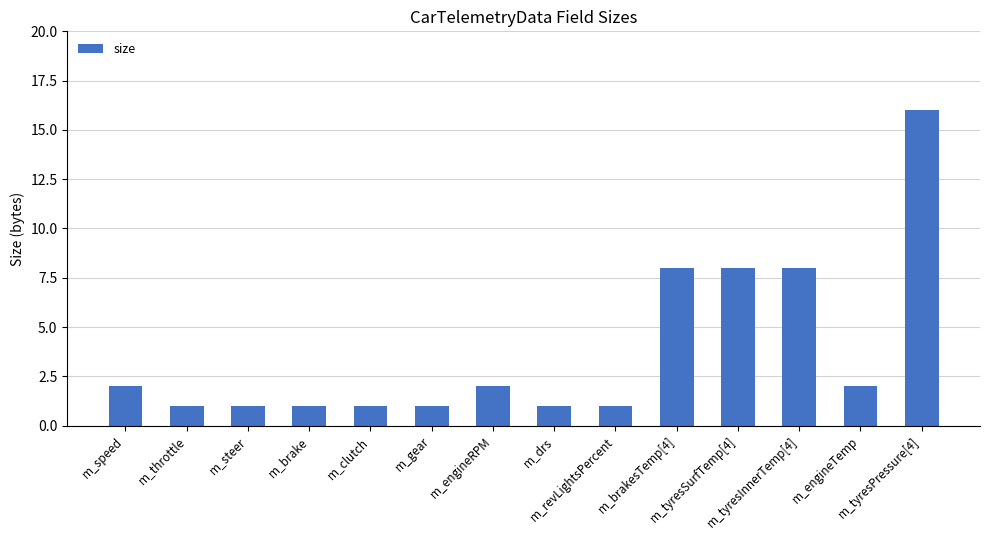

What is the change in value from m_speed to m_drs?

-1